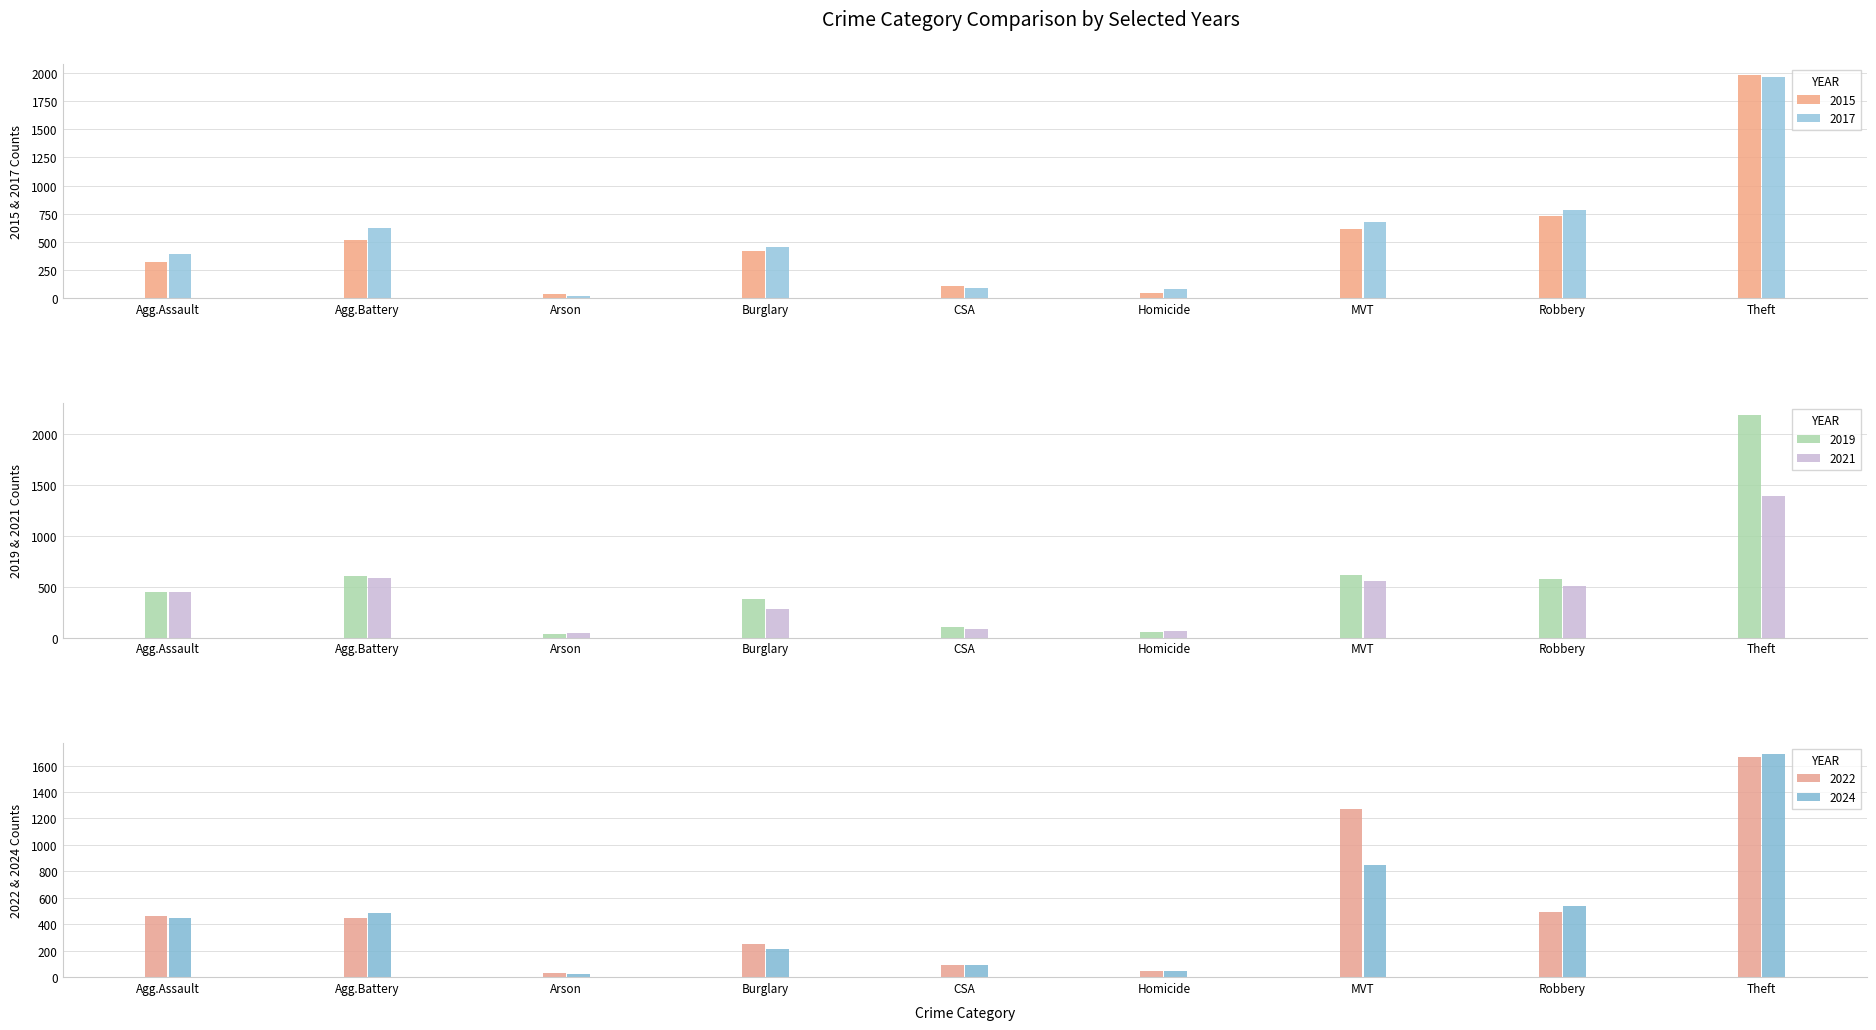

At how many categories does at least one series exceed 1814?

1